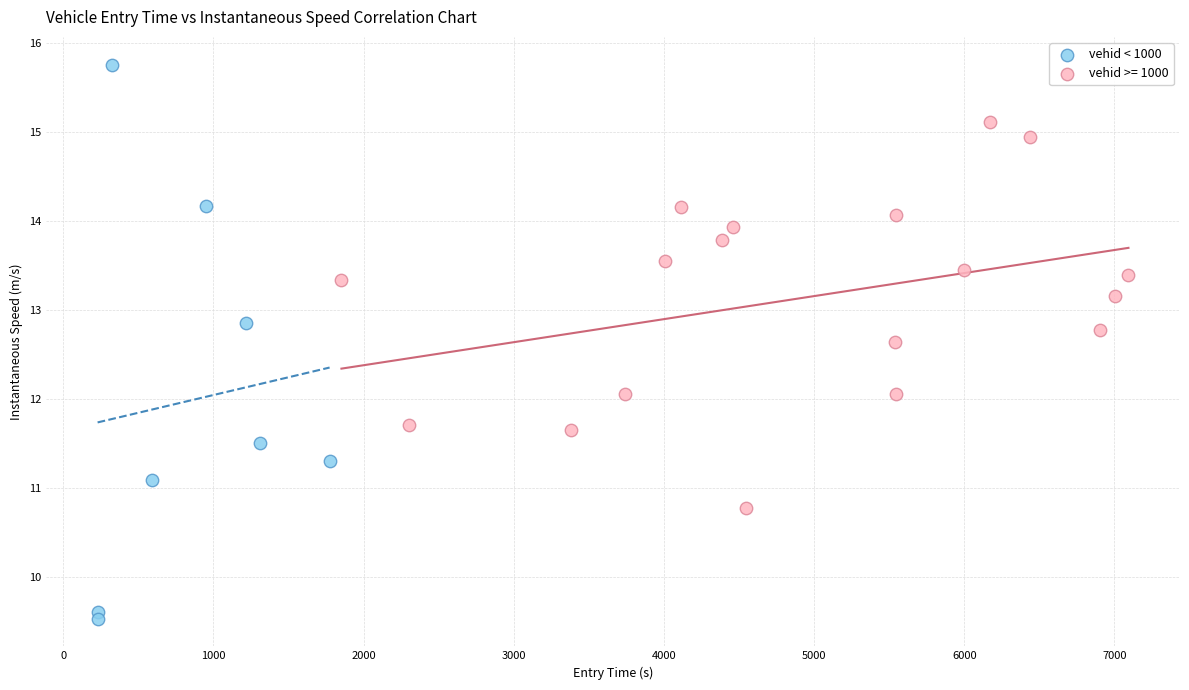

Which series reaches the minimum Y coordinate?

vehid < 1000